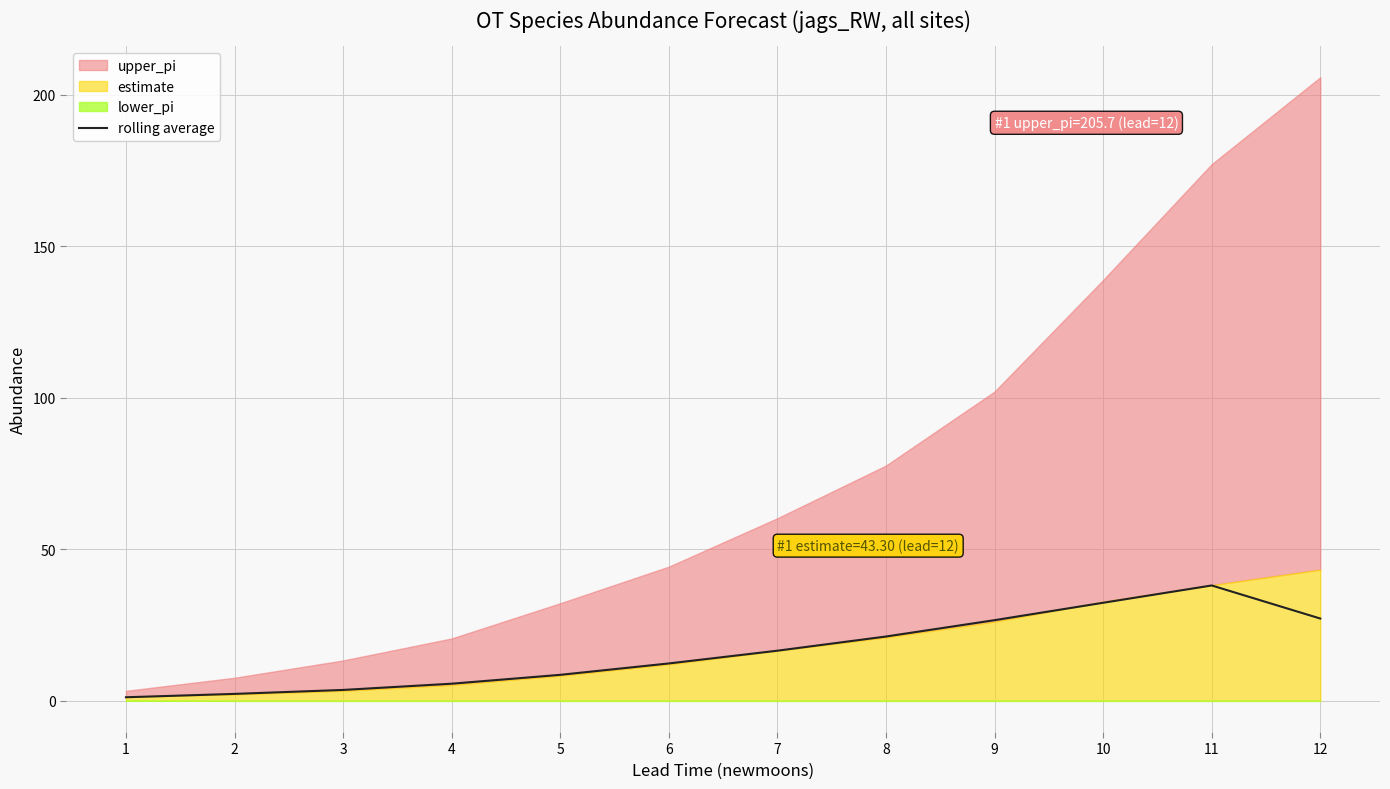

Does the chart display data point markers on the line(s)?

No